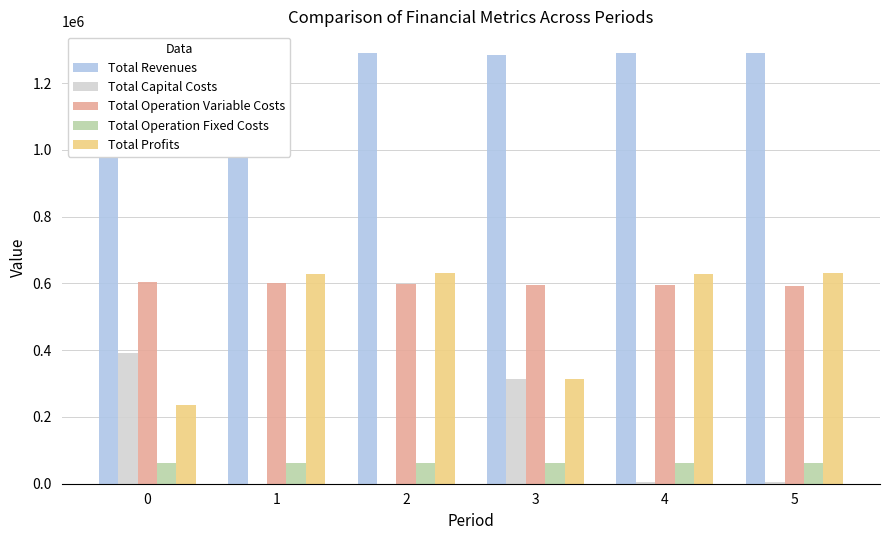

The Total Revenues series shows 1290861.5 at 1. True or false?

True